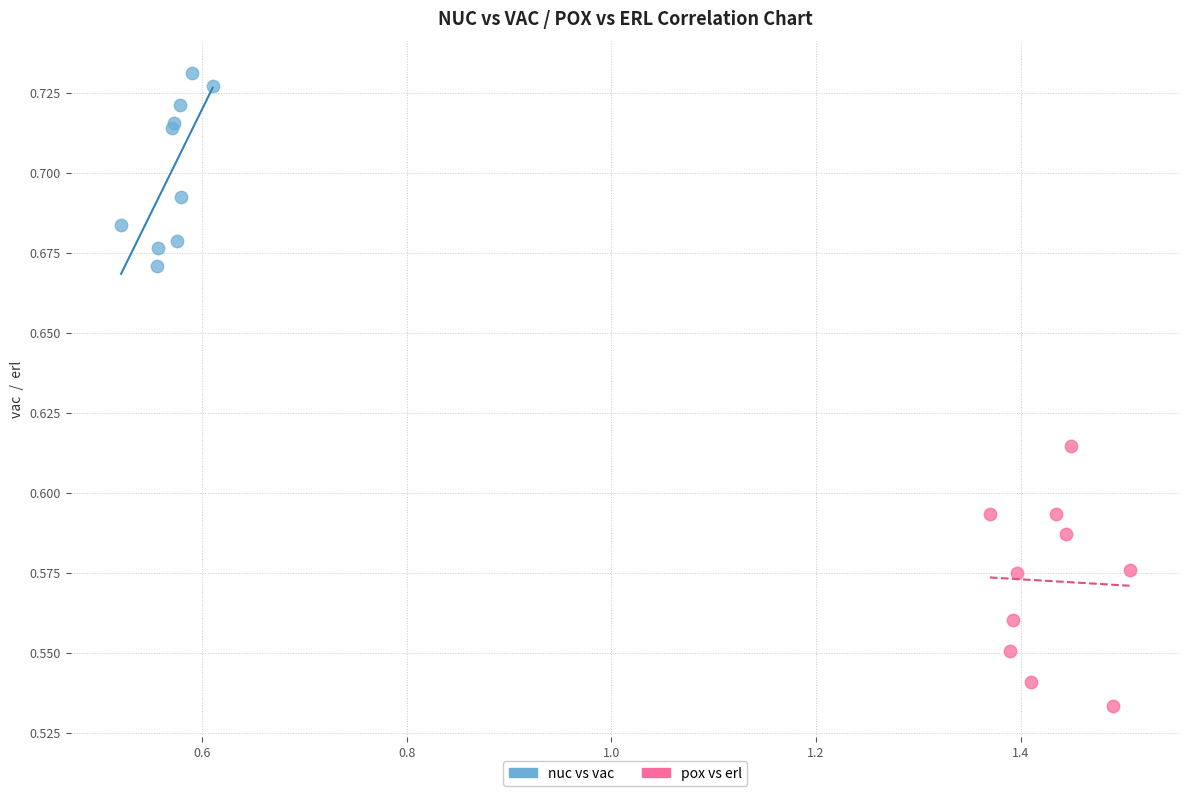

Which series contains the lowest Y value?

pox vs erl